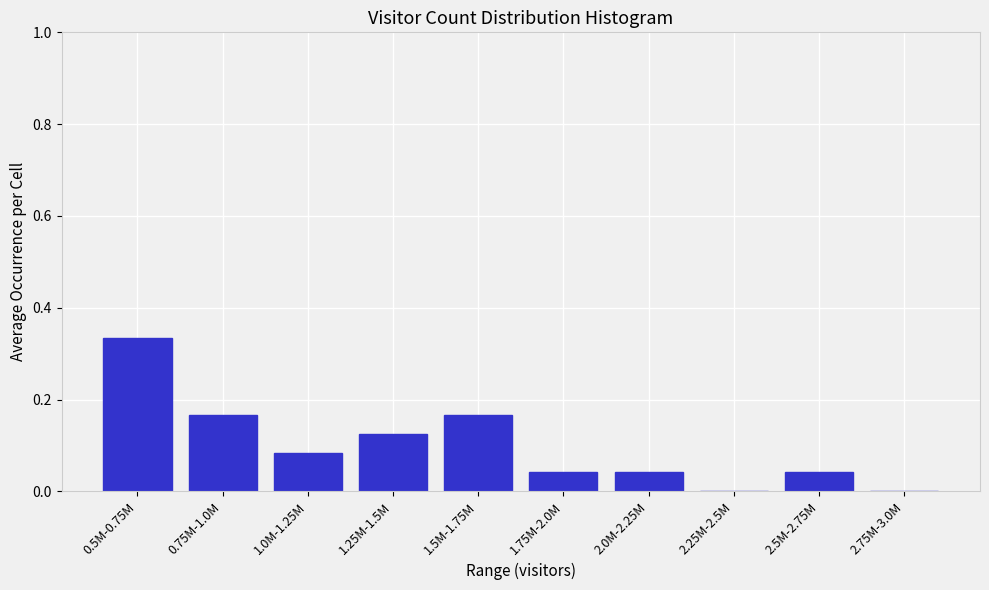

What is the sum of all values?

1.0